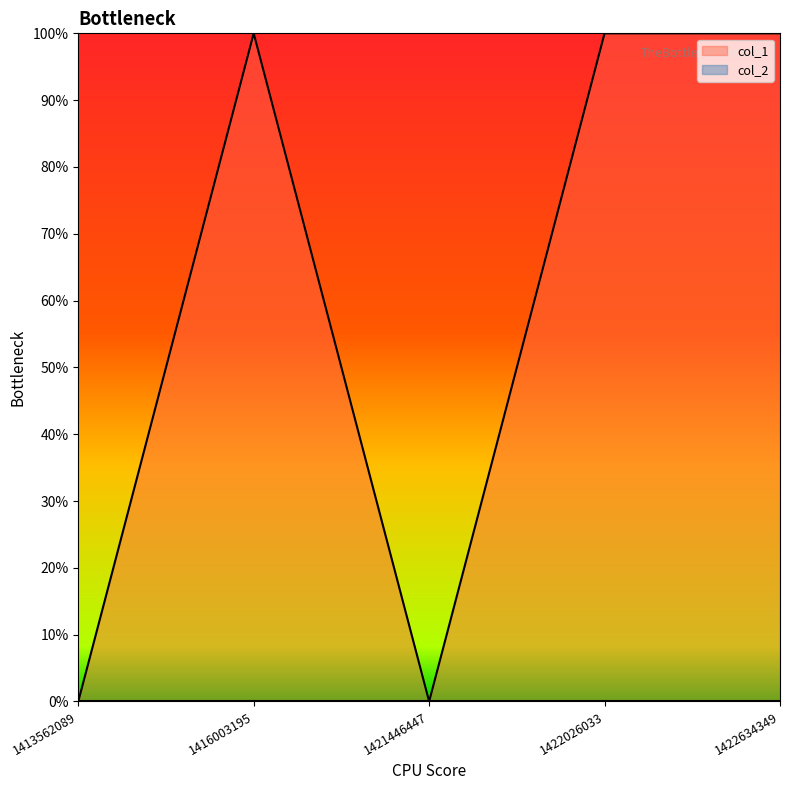

Between 1421446447 and 1416003195, which is larger?

1416003195